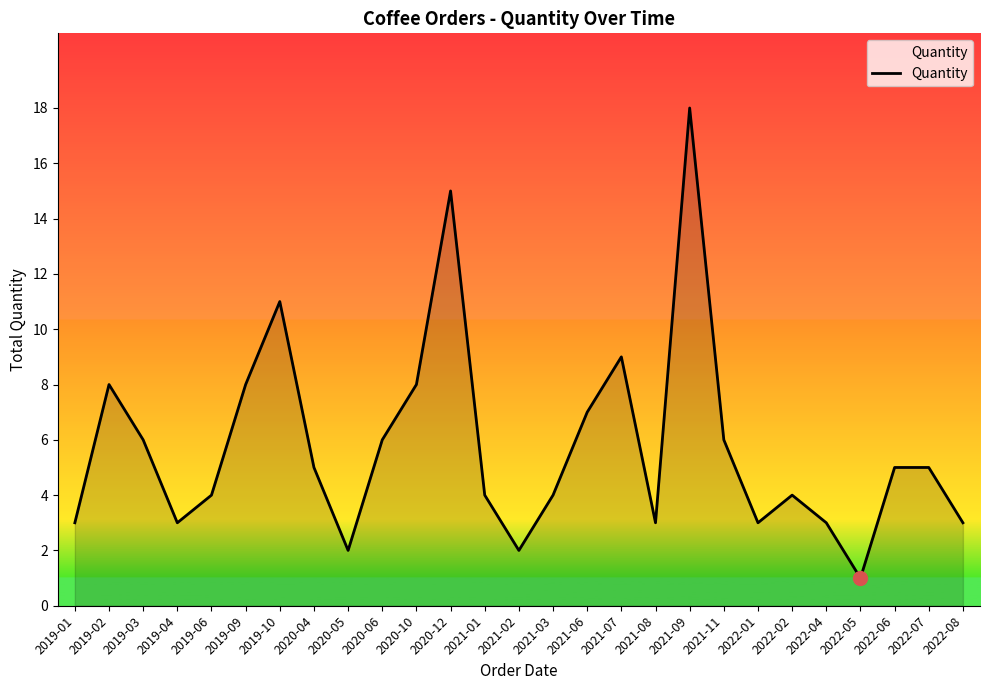

What position from the left is 2021-07?

17